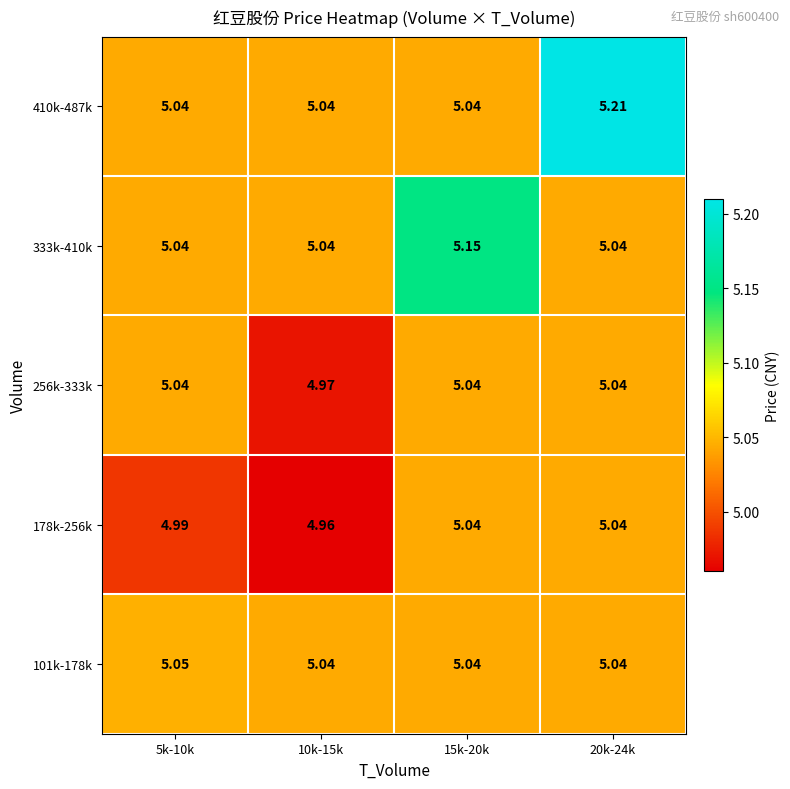

At which category does the chart reach its minimum across all series?

10k-15k